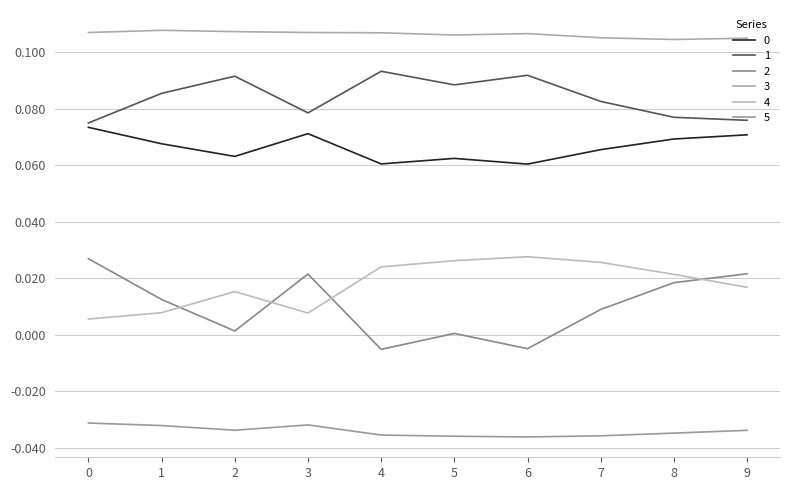

At how many categories does at least one series exceed 0?

10